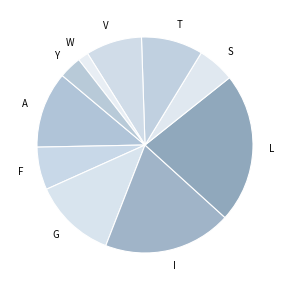

Is Y the majority of the pie?

No